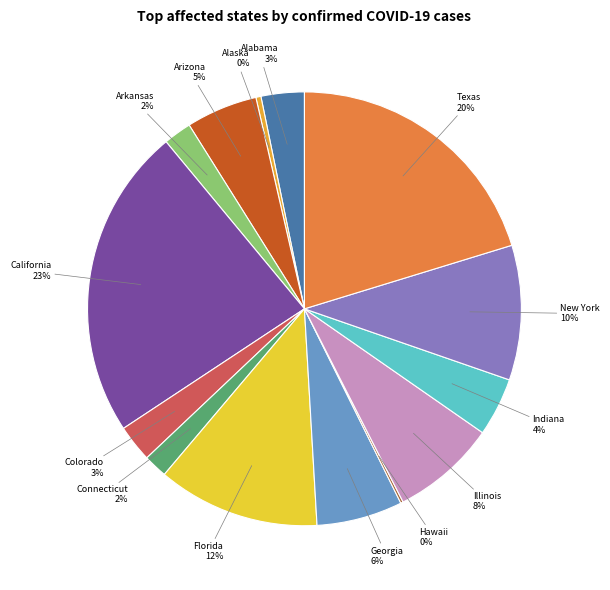

How many segments does this pie chart have?

14